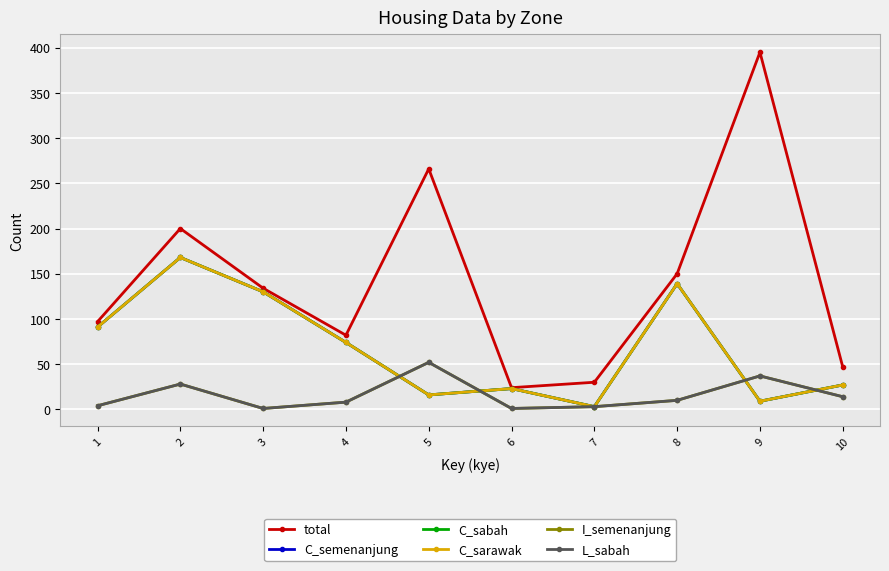

At 5, list the series in order from smallest to largest.

C_semenanjung, C_sabah, C_sarawak, I_semenanjung, L_sabah, total